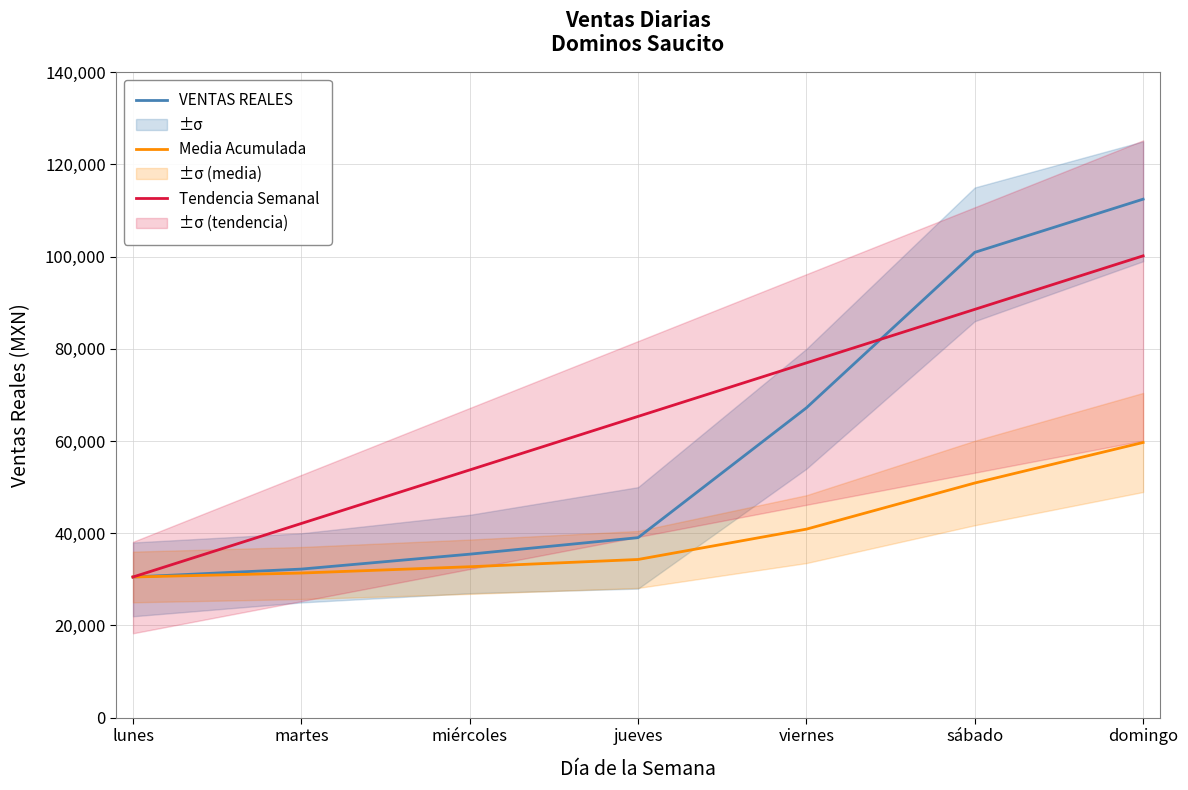

How many values in the VENTAS REALES series are below 39051?

3